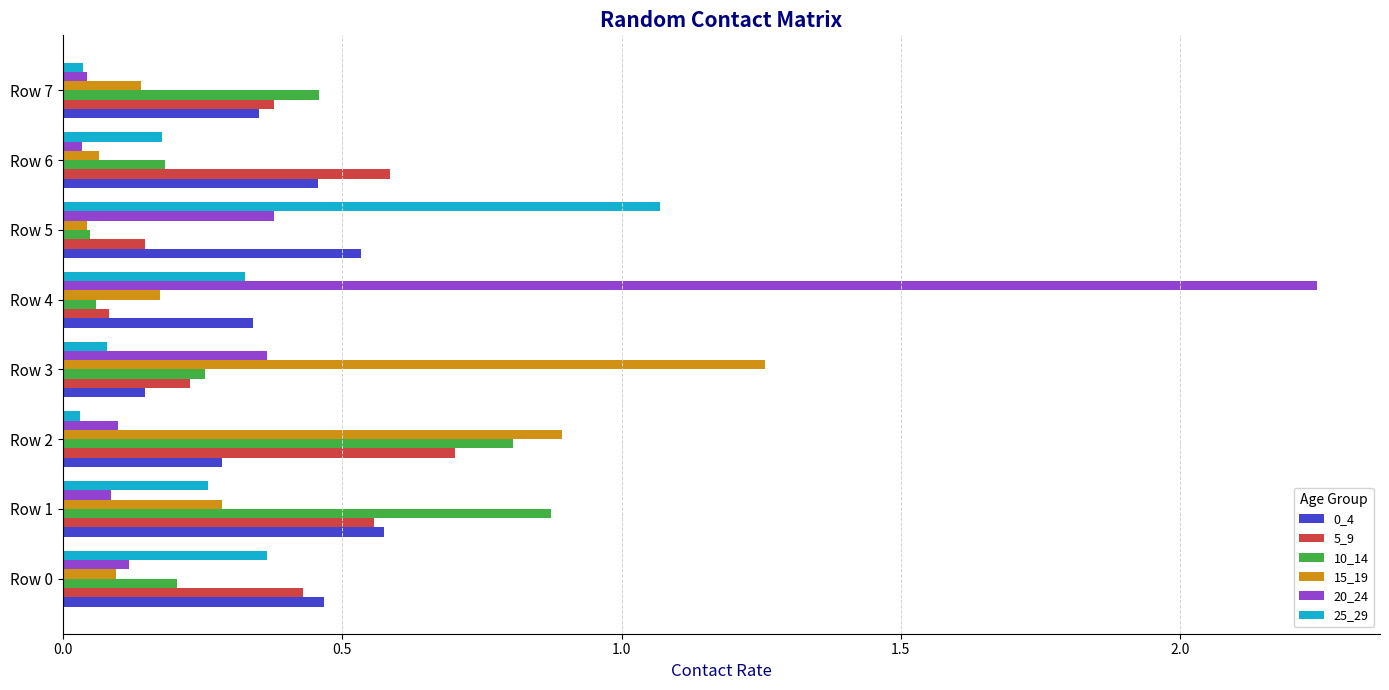

The value of 0_4 at Row 1 is 0.6. True or false?

True